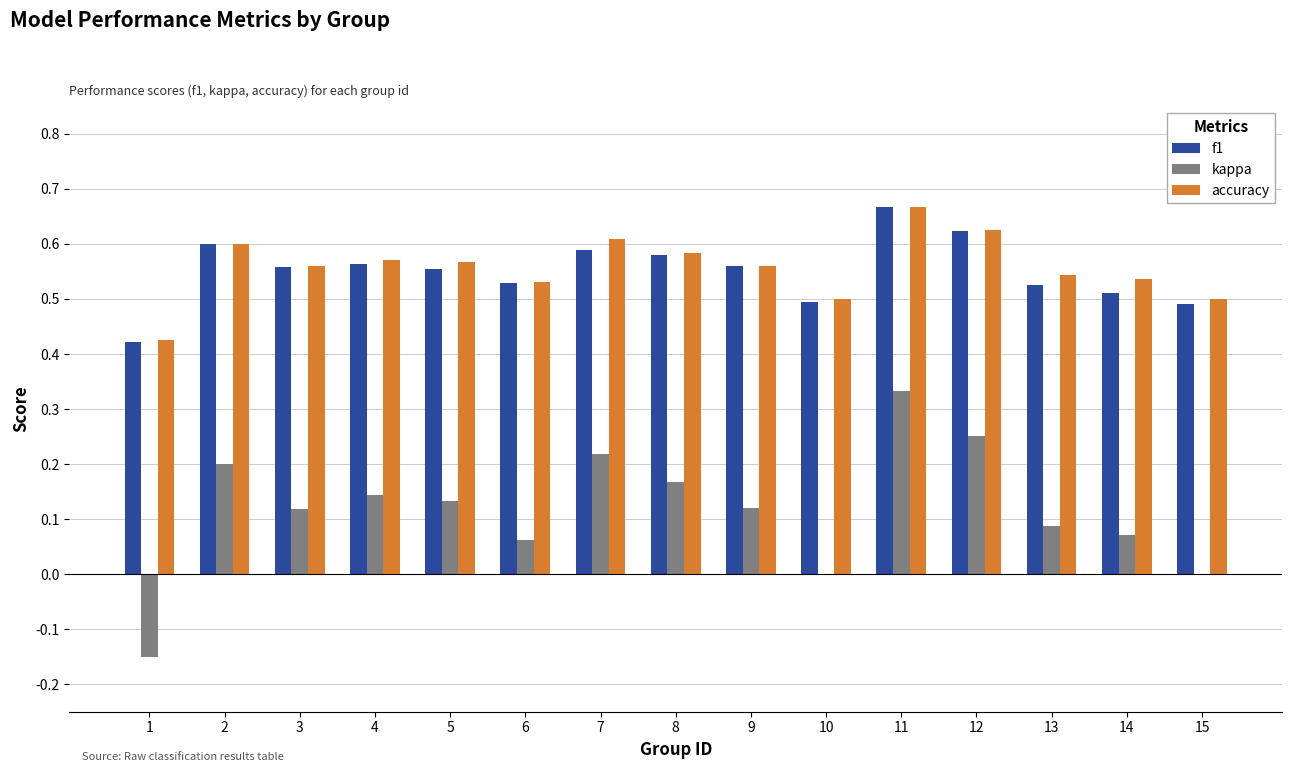

Which category has the highest value in the kappa series?

11